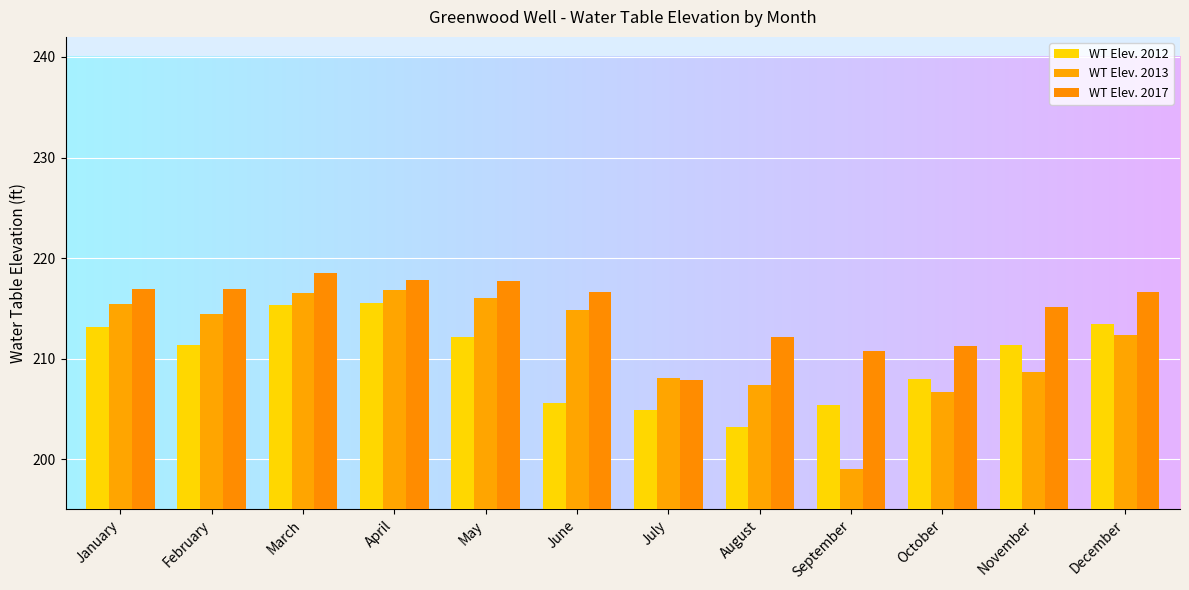

Where does the WT Elev. 2012 series first go above 211?

January